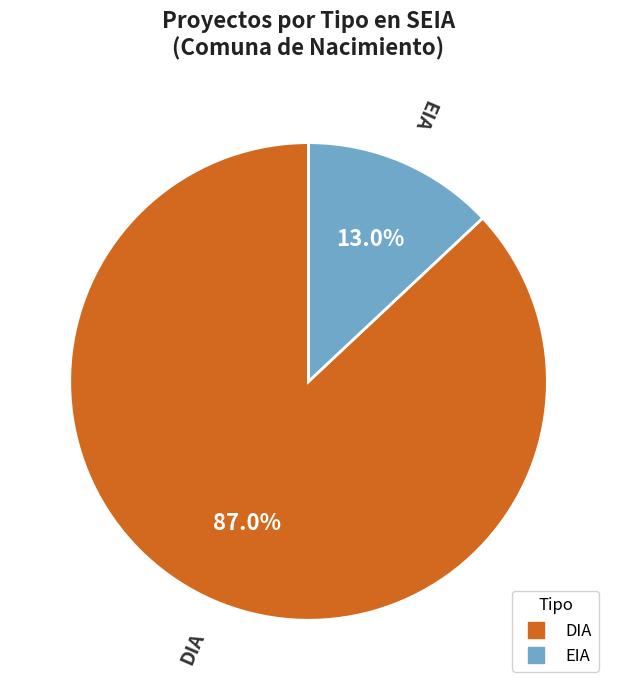

Do EIA and DIA together represent more than half of the pie?

Yes